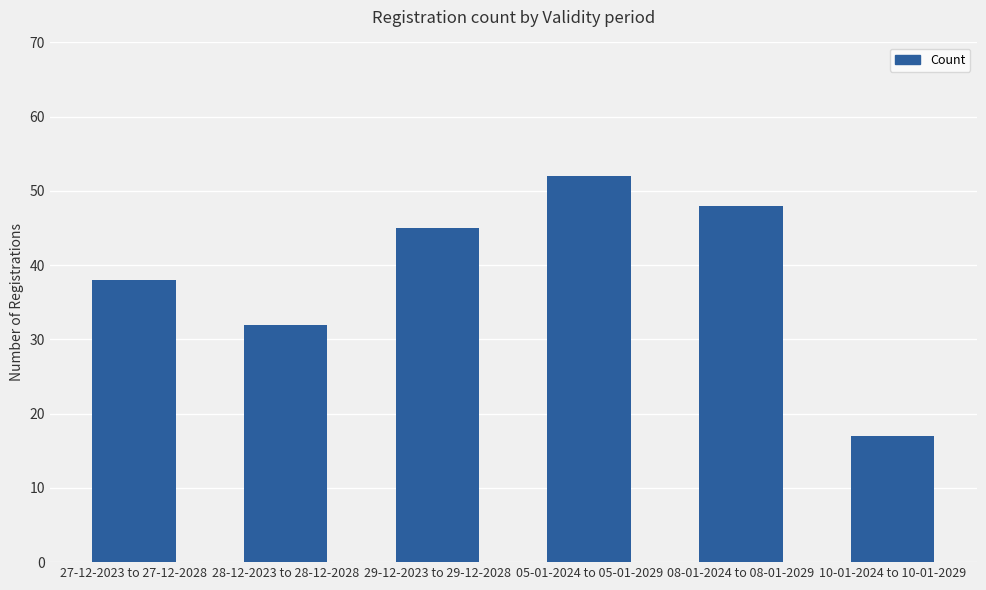

What is the difference between the maximum and minimum values?

35